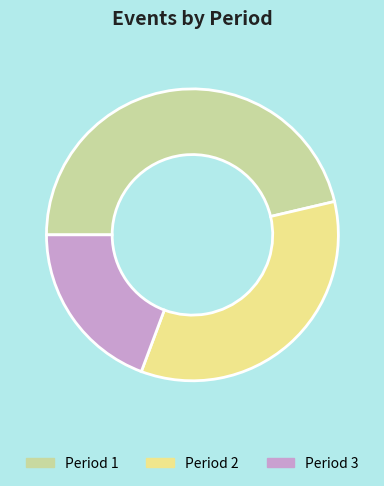

How many slices are in this pie chart?

3